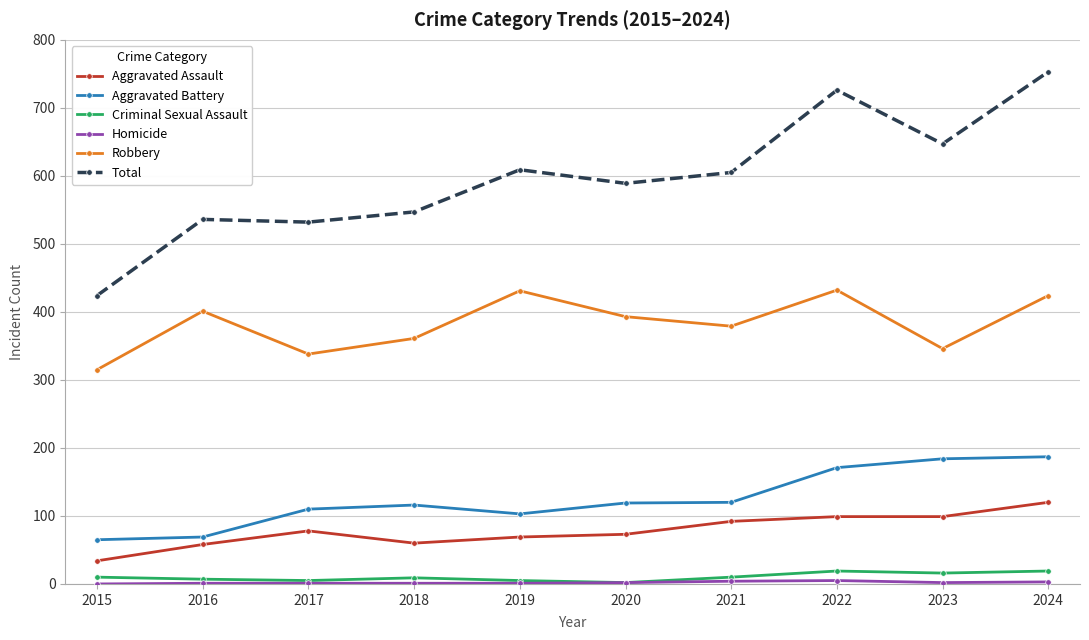

At which category is the sum across all series the highest?

2024